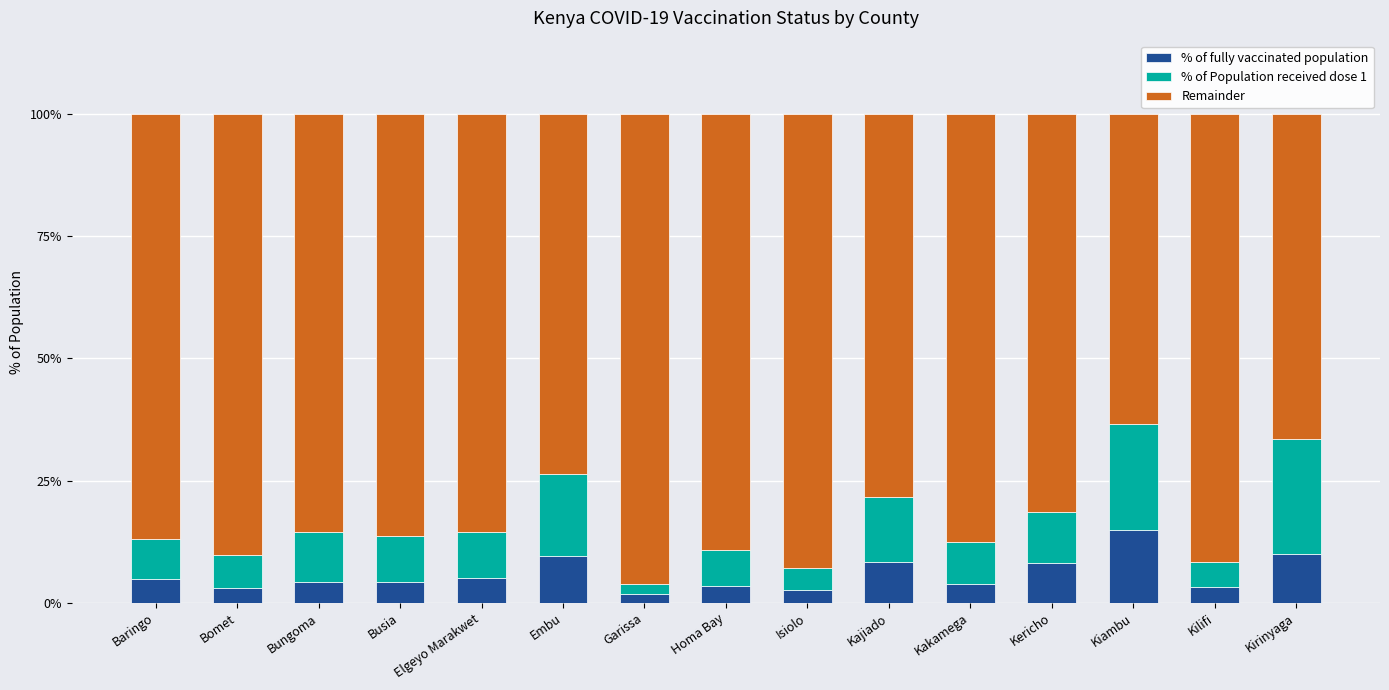

What is the difference between the % of fully vaccinated population values at Kajiado and Kakamega?

4.5